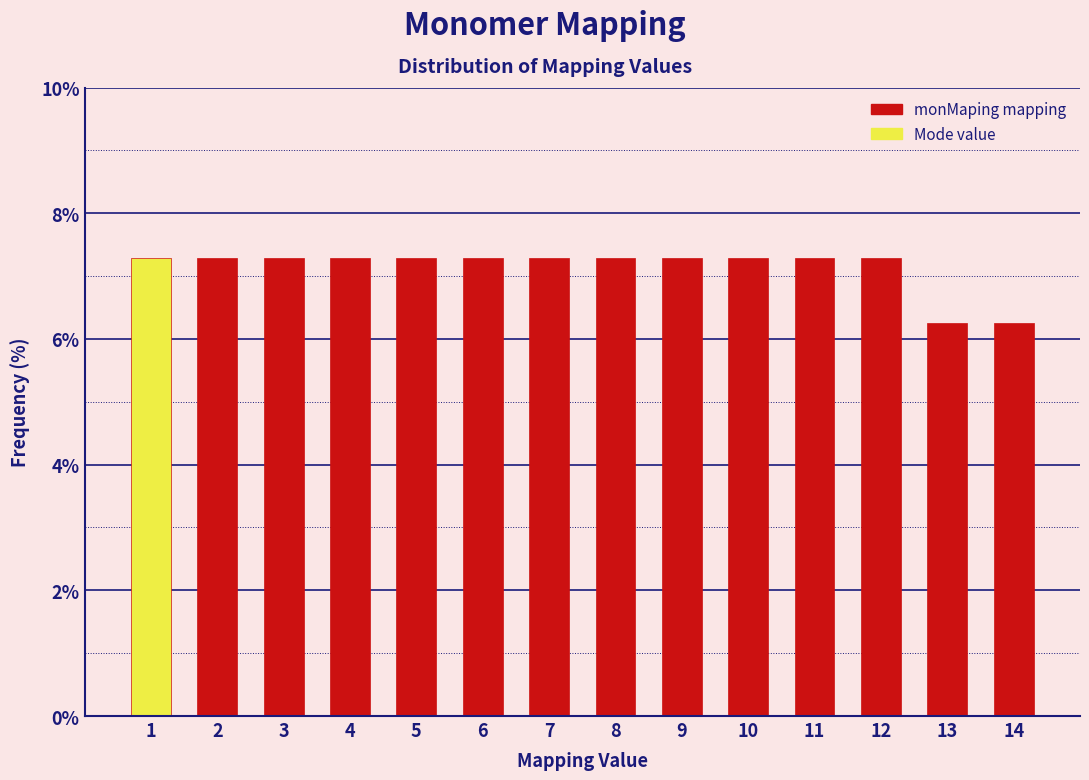

What is the height of the bar covering 11.5 to 12.5 on the x-axis? The values are not printed on the chart, so give them approximately, as read against the axis.

7.2